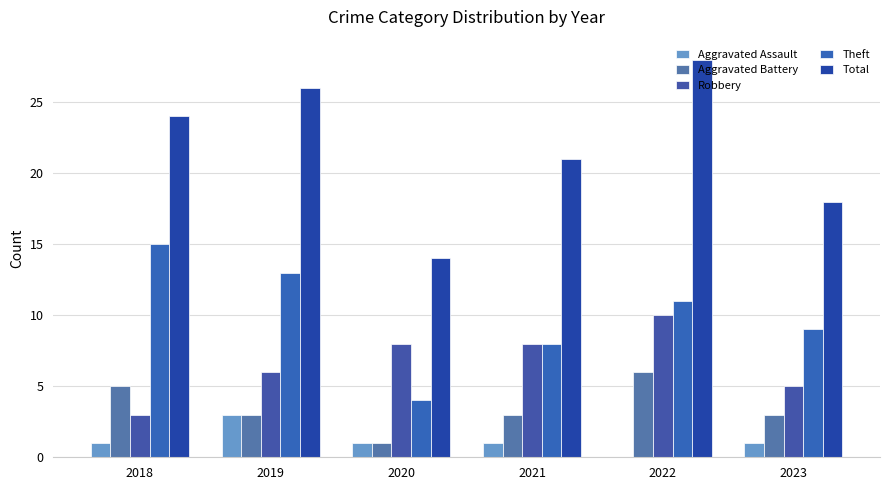

At which label does Theft first exceed 11?

2018